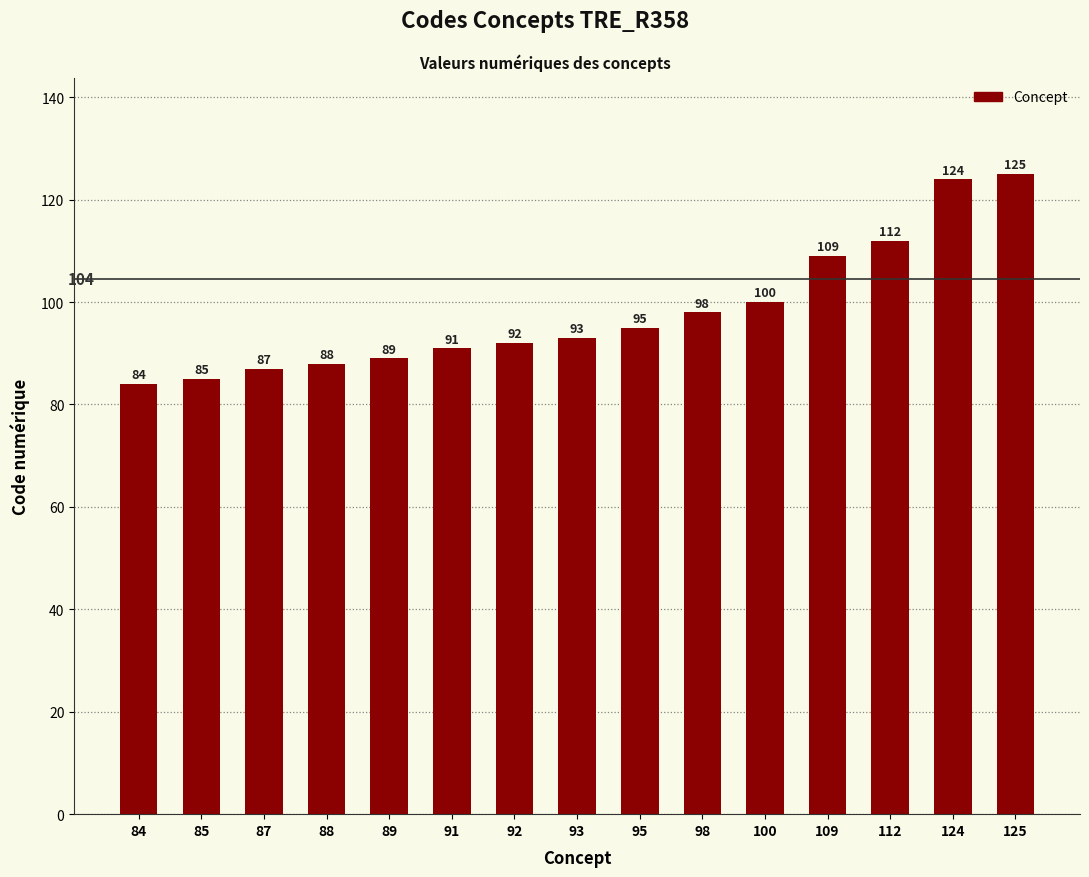

True or false: the data shows 109 at 109.

True